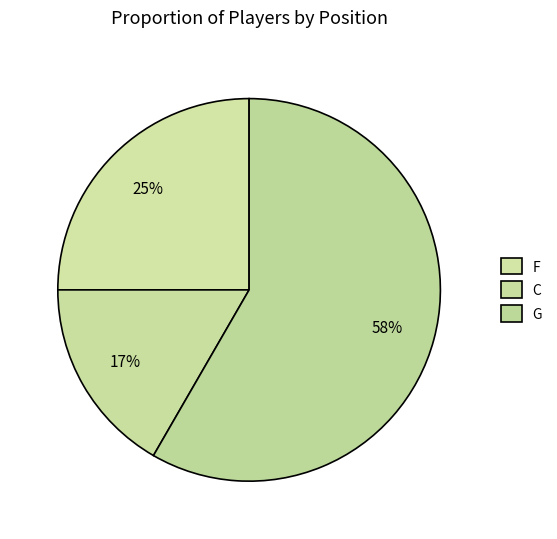

Rank the categories by value from highest to lowest.

G, F, C